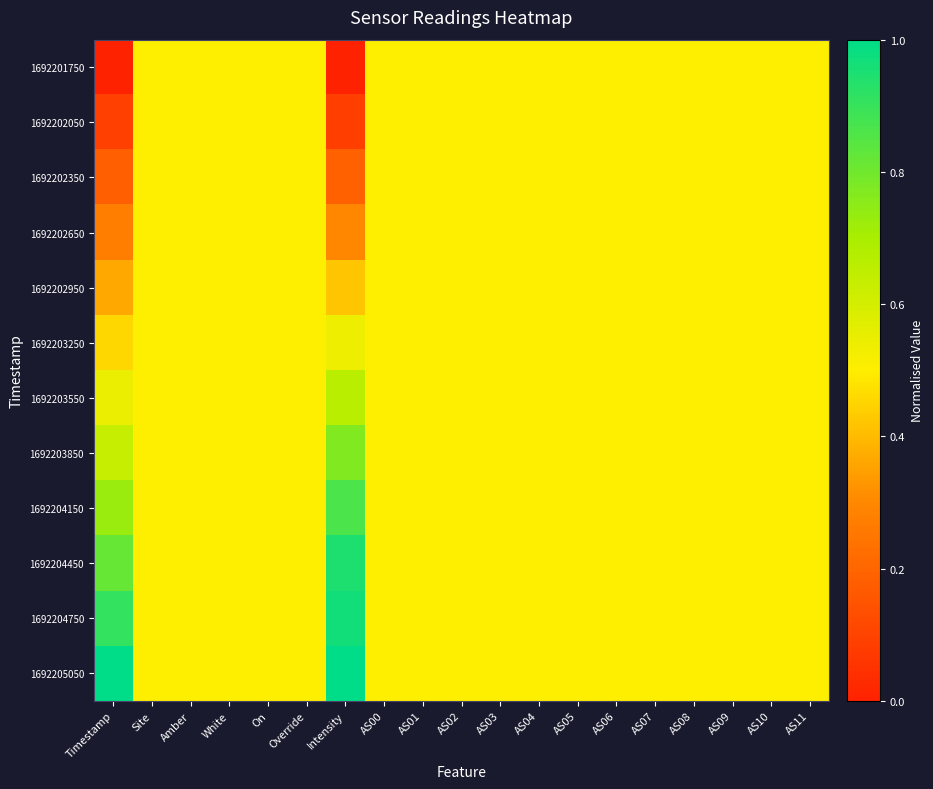

Which series has the largest total across all categories?

1692205050